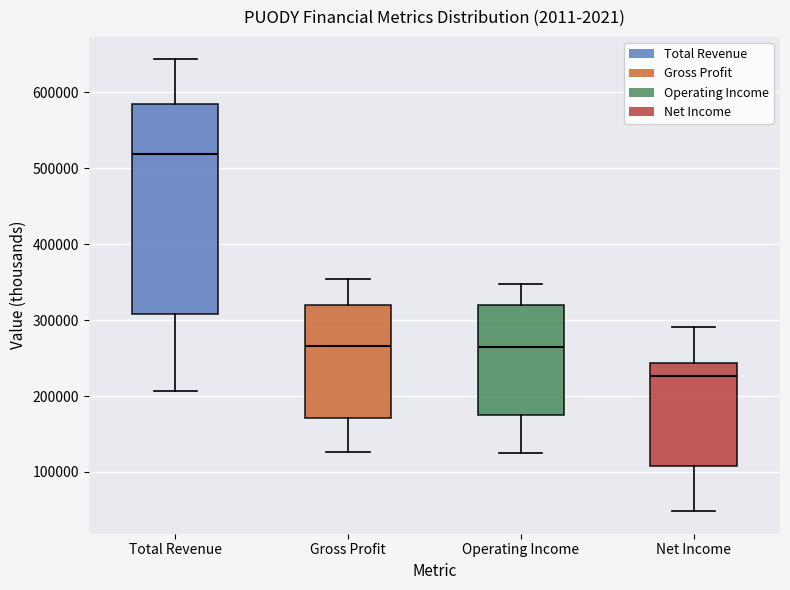

Where does the median line of the box for Total Revenue sit on the y-axis? The values are not printed on the chart, so give them approximately, as read against the axis.

520000